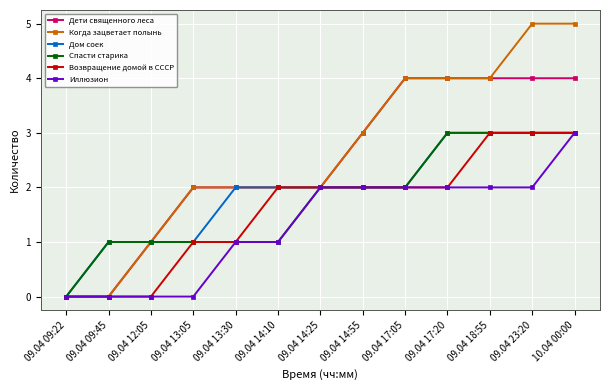

What is the label of the 12th point from the left?

09.04 23:20